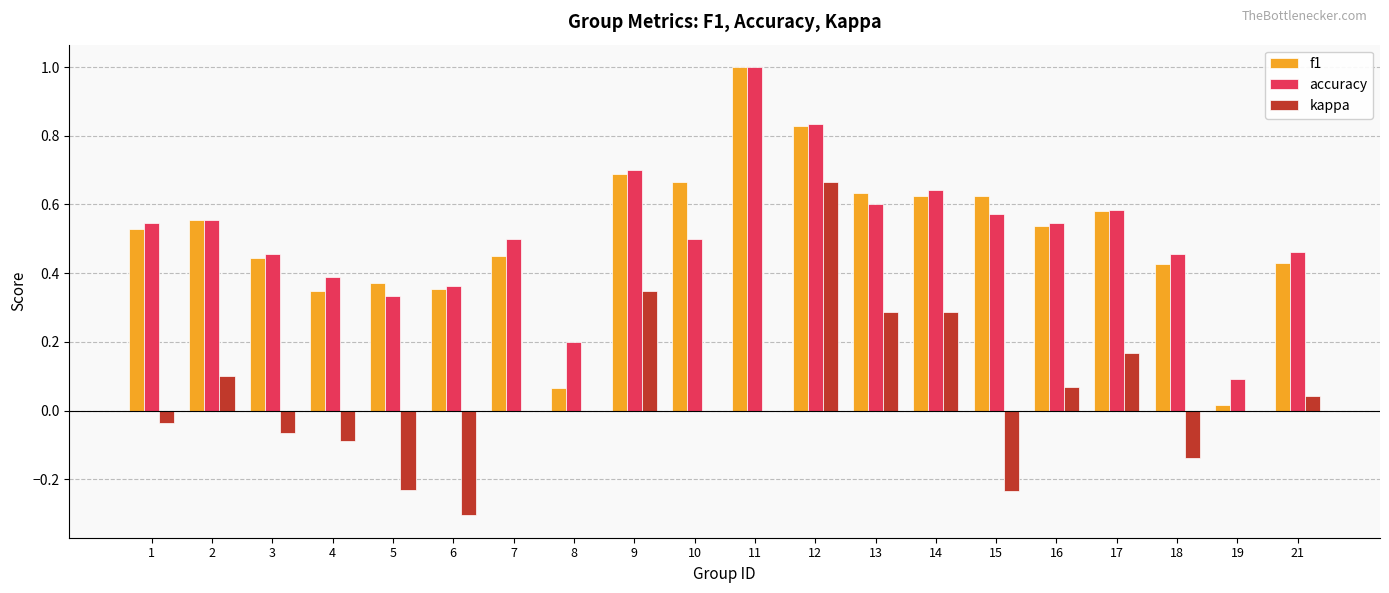

What is the total value across all series at 21?

0.9